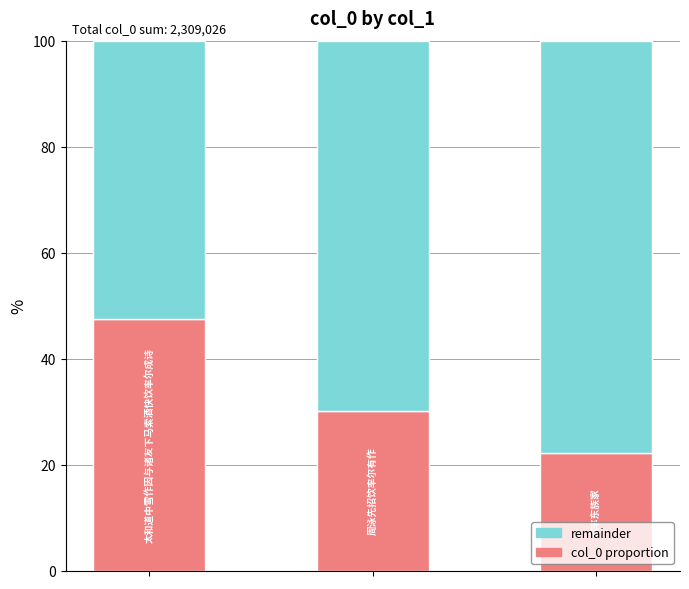

What is the difference between the second highest and minimum values in the col_0 proportion series?

7.9